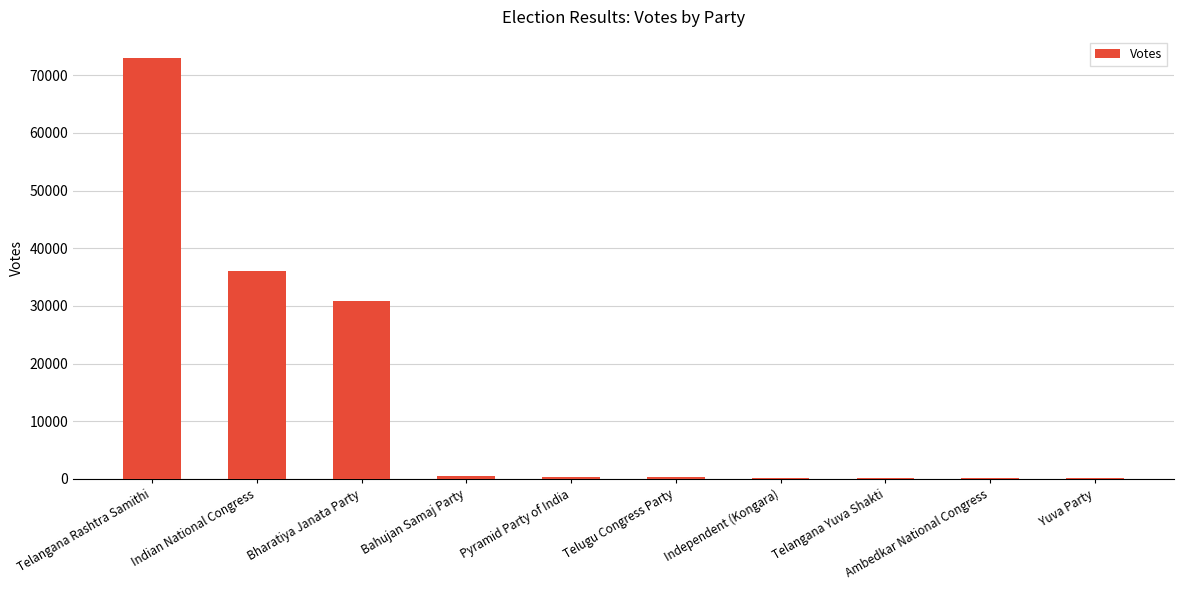

Between Independent (Kongara) and Bharatiya Janata Party, which is larger?

Bharatiya Janata Party